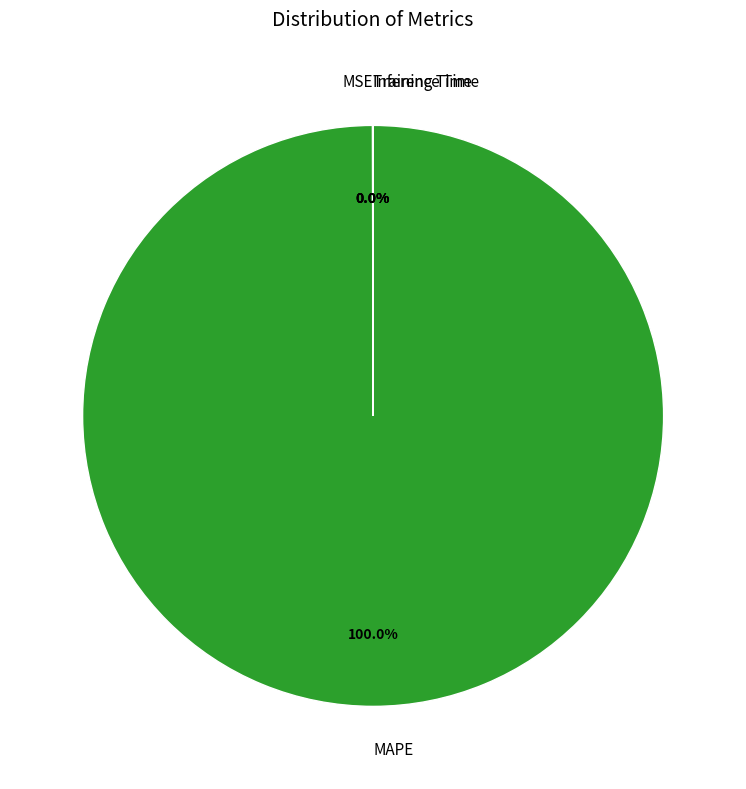

Which slice is the largest?

MAPE